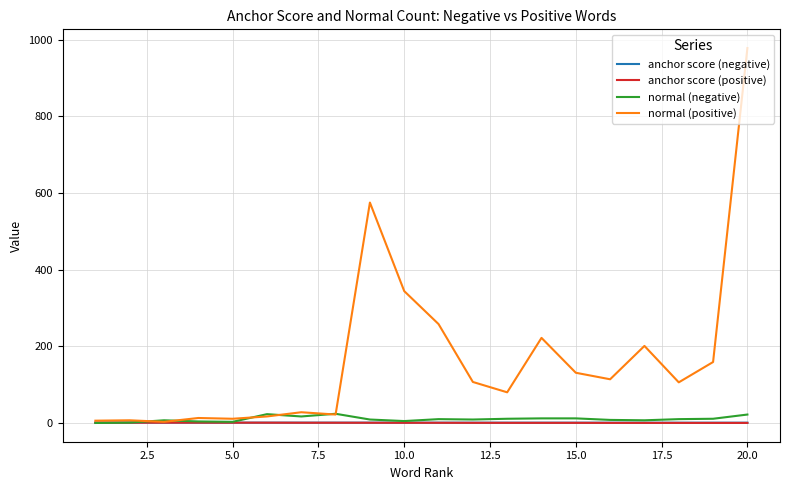

Which series has the largest total across all categories?

normal (positive)